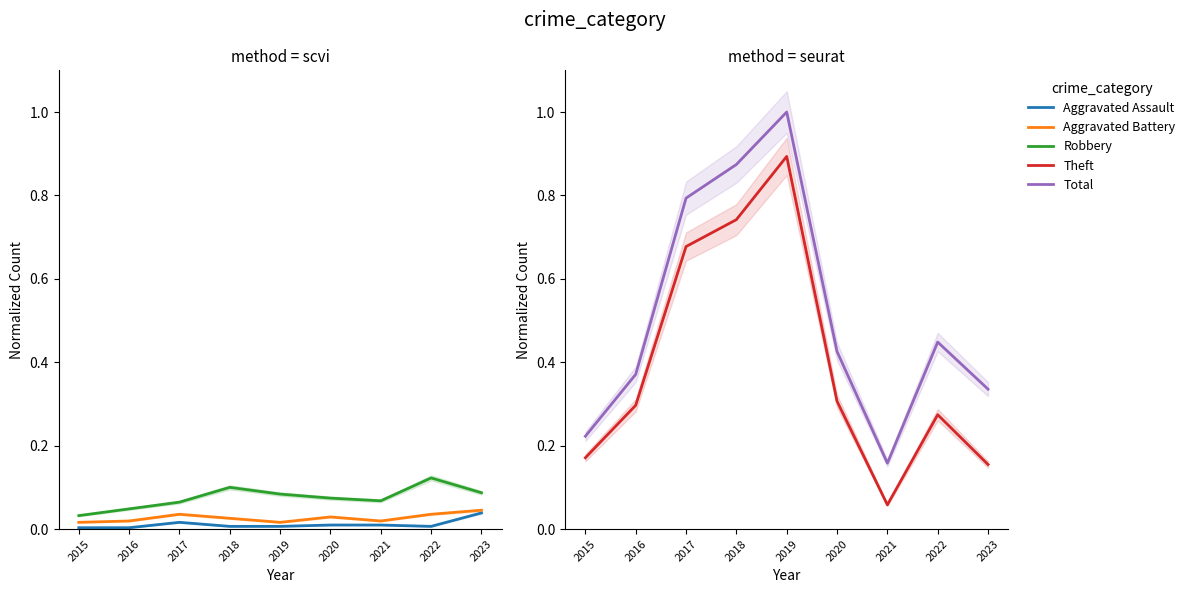

Rank the categories by Aggravated Battery value from lowest to highest.

2015, 2019, 2016, 2021, 2018, 2020, 2017, 2022, 2023